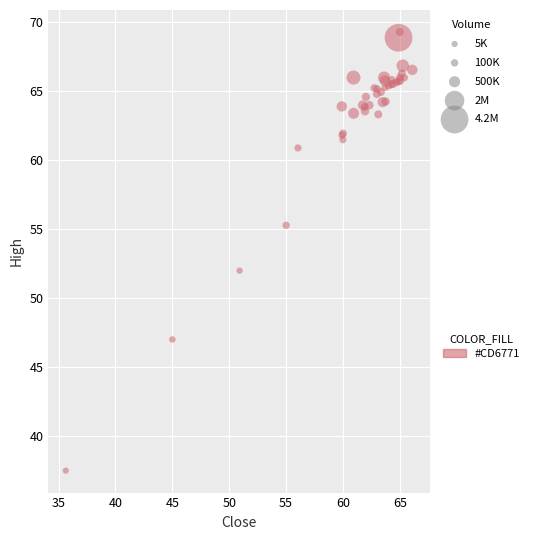

What Y value in the scatter plot is closest to 53?

52.0